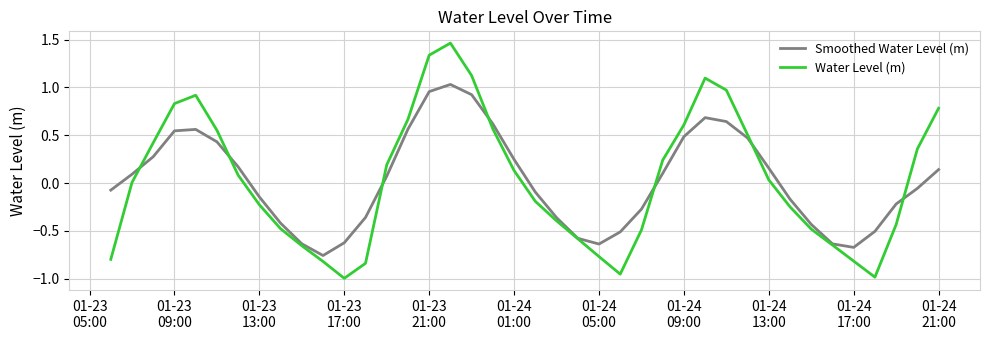

True or false: Water Level (m) has more than 1 points higher than both neighbors.

True